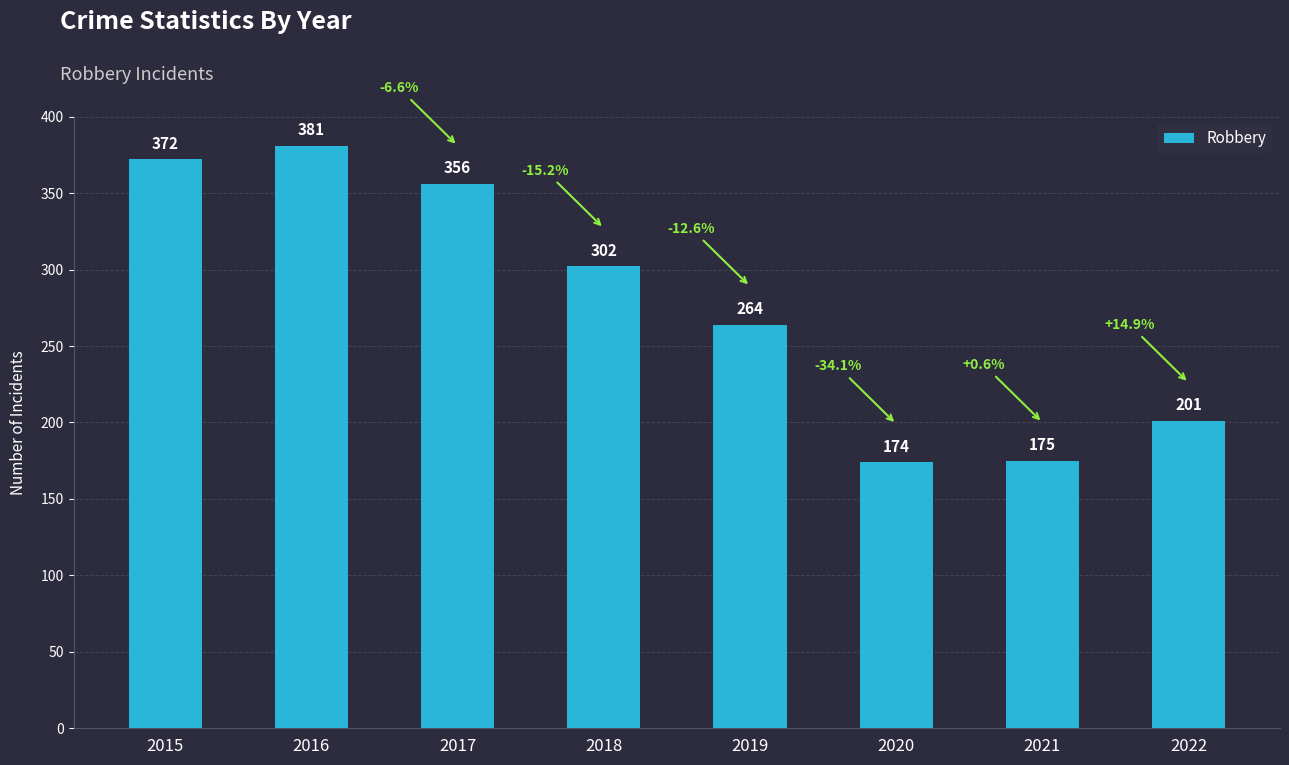

Reading left to right, what are all the values shown in this chart?

2015=372	2016=381	2017=356	2018=302	2019=264	2020=174	2021=175	2022=201